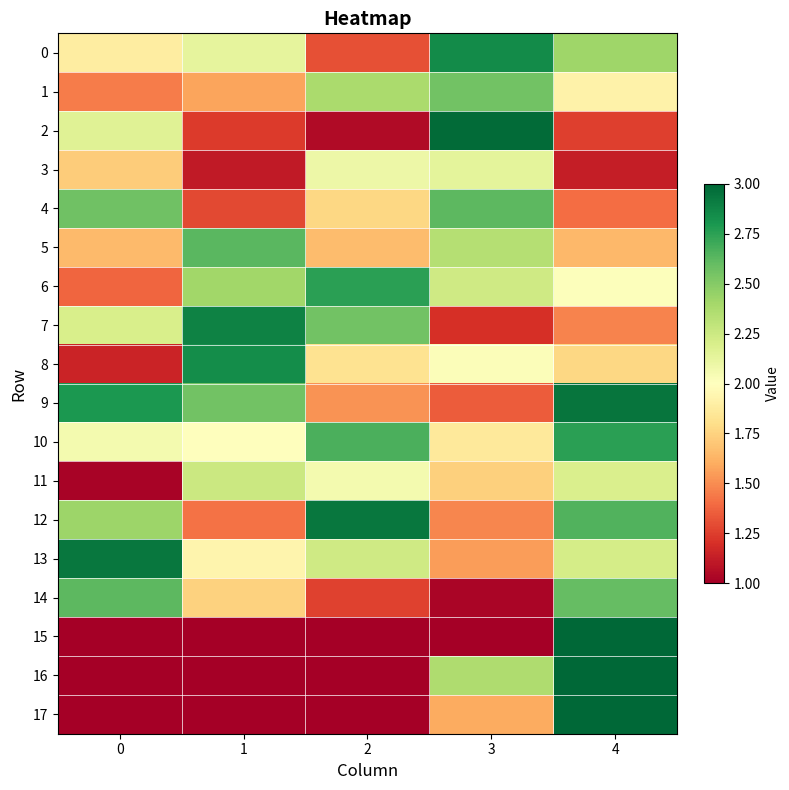

Reading left to right, transcribe all the data shown in this chart.

0: 0=1.9	1=2.1	2=1.3	3=2.8	4=2.4
1: 0=1.5	1=1.6	2=2.4	3=2.6	4=1.9
2: 0=2.2	1=1.2	2=1.1	3=3.0	4=1.3
3: 0=1.7	1=1.1	2=2.1	3=2.1	4=1.1
4: 0=2.6	1=1.3	2=1.8	3=2.6	4=1.4
5: 0=1.7	1=2.6	2=1.7	3=2.3	4=1.6
6: 0=1.4	1=2.4	2=2.8	3=2.2	4=2.0
7: 0=2.2	1=2.9	2=2.6	3=1.2	4=1.5
8: 0=1.1	1=2.8	2=1.8	3=2.0	4=1.8
9: 0=2.8	1=2.6	2=1.5	3=1.4	4=2.9
10: 0=2.1	1=2.0	2=2.7	3=1.9	4=2.8
11: 0=1.0	1=2.3	2=2.1	3=1.7	4=2.2
12: 0=2.4	1=1.4	2=2.9	3=1.5	4=2.7
13: 0=2.9	1=1.9	2=2.2	3=1.6	4=2.2
14: 0=2.6	1=1.7	2=1.3	3=1.0	4=2.6
15: 0=1.0	1=1.0	2=1.0	3=1.0	4=3.0
16: 0=1.0	1=1.0	2=1.0	3=2.4	4=3.0
17: 0=1.0	1=1.0	2=1.0	3=1.6	4=3.0